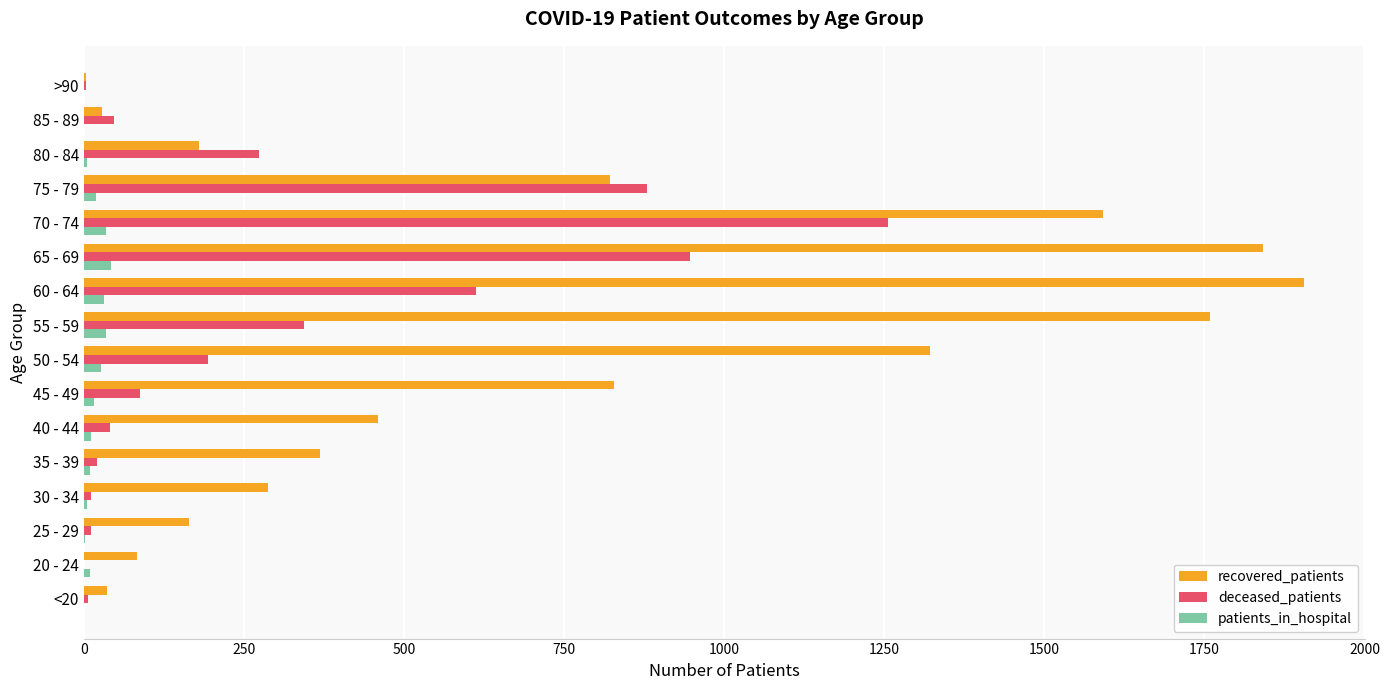

What is the sum of all patients_in_hospital values?

247